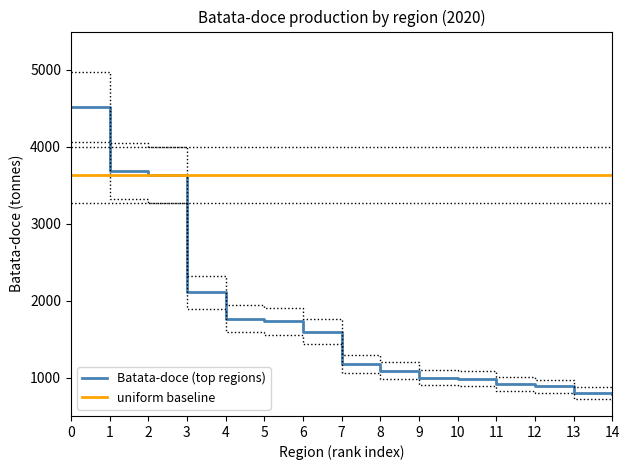

The value of Batata-doce (top regions) at 10 is 985. True or false?

True